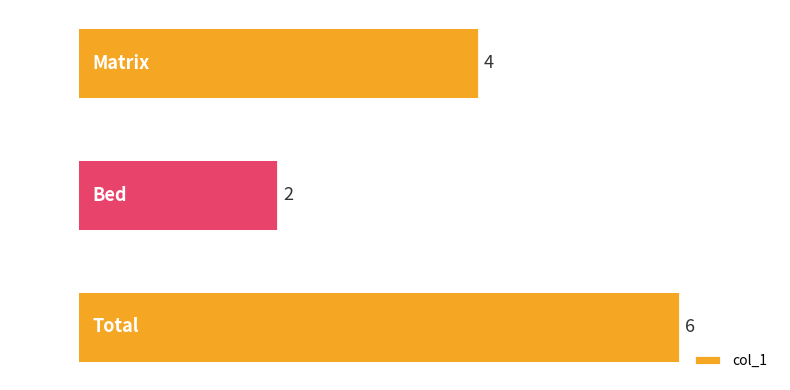

Count the values in the range 2 to 6.

3